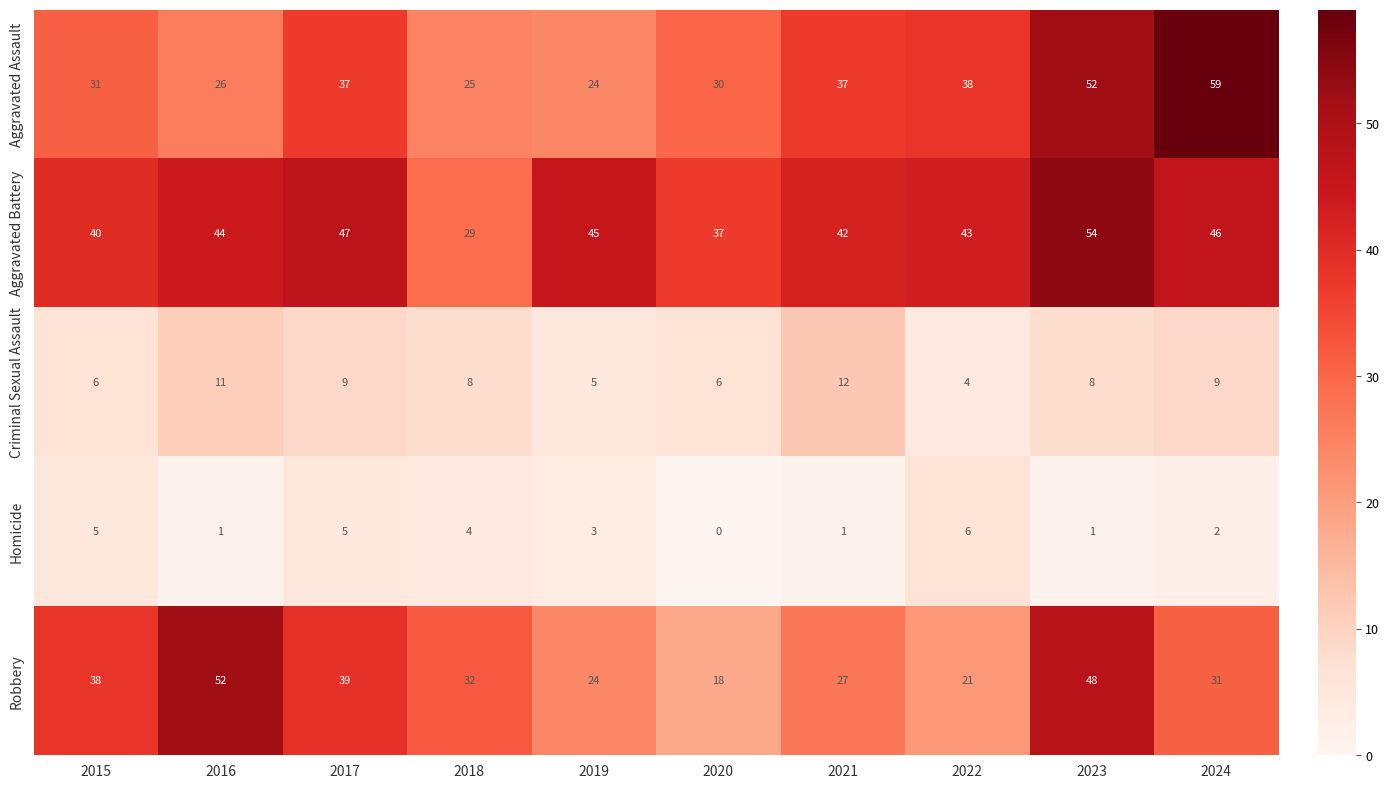

What is the greatest value displayed?

59